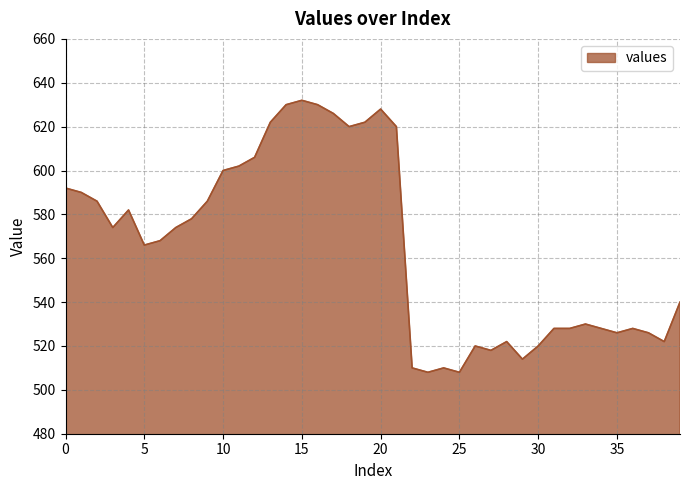

What is the smallest value displayed?

508